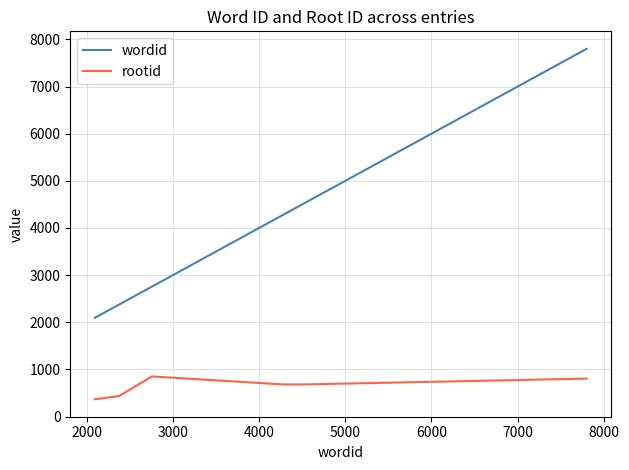

True or false: rootid and wordid intersect in this chart.

False